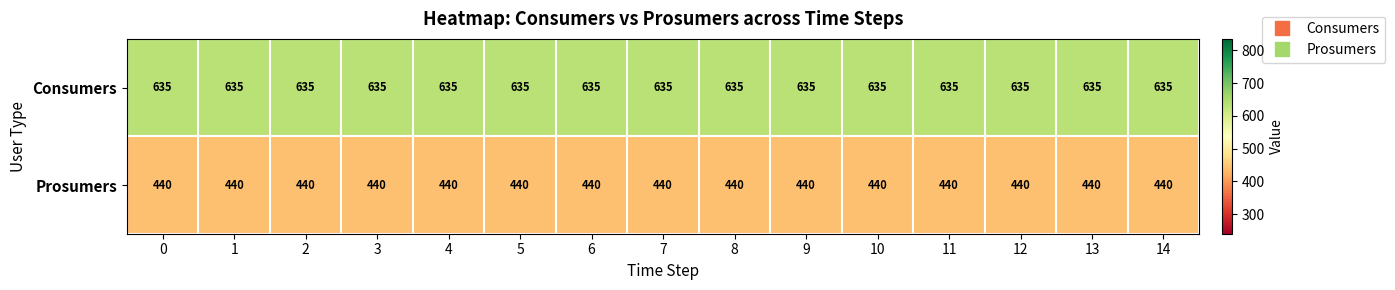

What is the spread (max minus min) of values at 7?

195